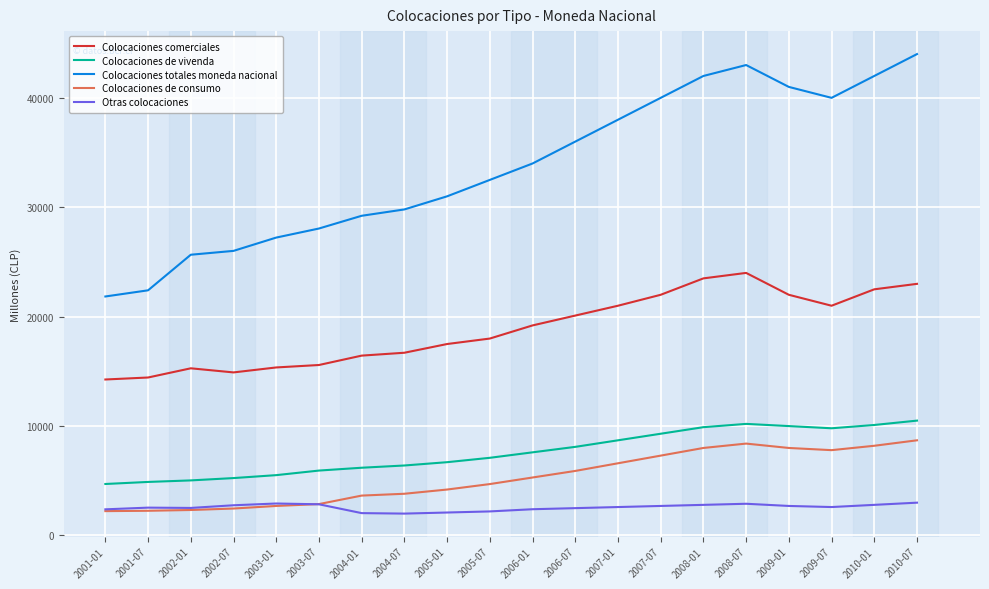

At how many categories does at least one series exceed 35656?

9